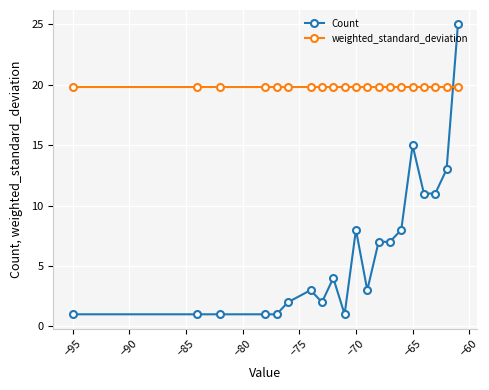

What is the minimum value shown in the chart?

1.0